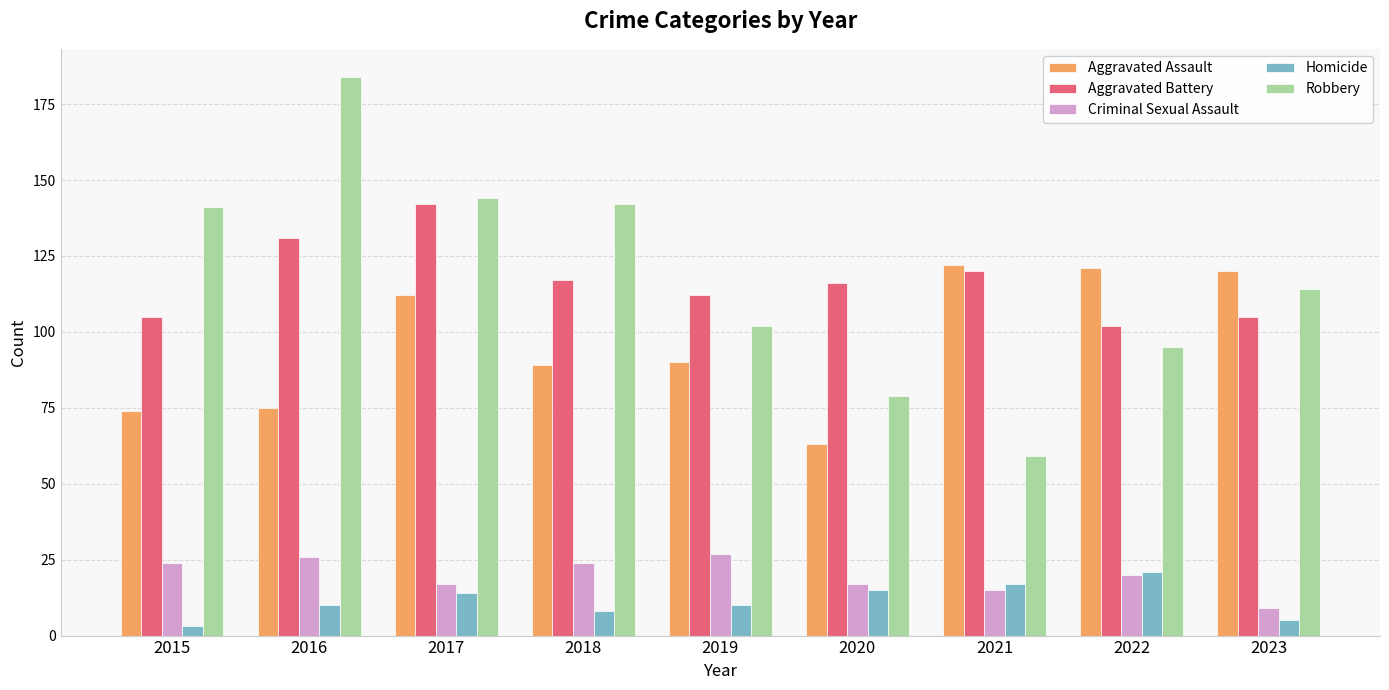

True or false: Robbery has a value of 207 at 2017.

False